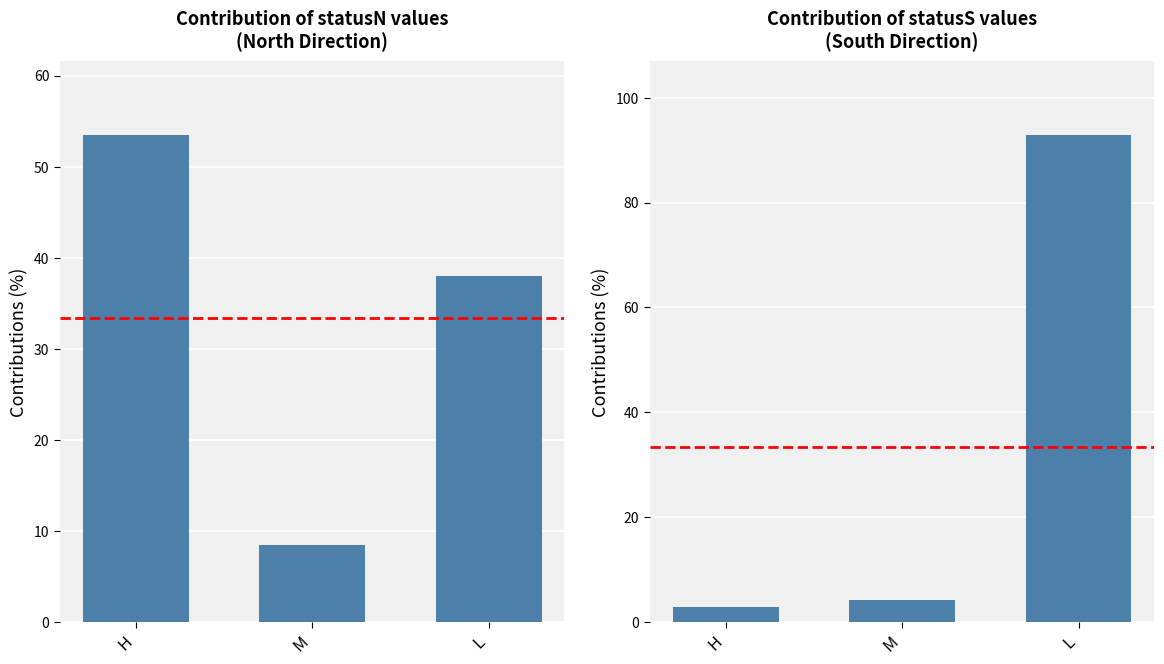

The chart shows a value of 8.5 at M. True or false?

True